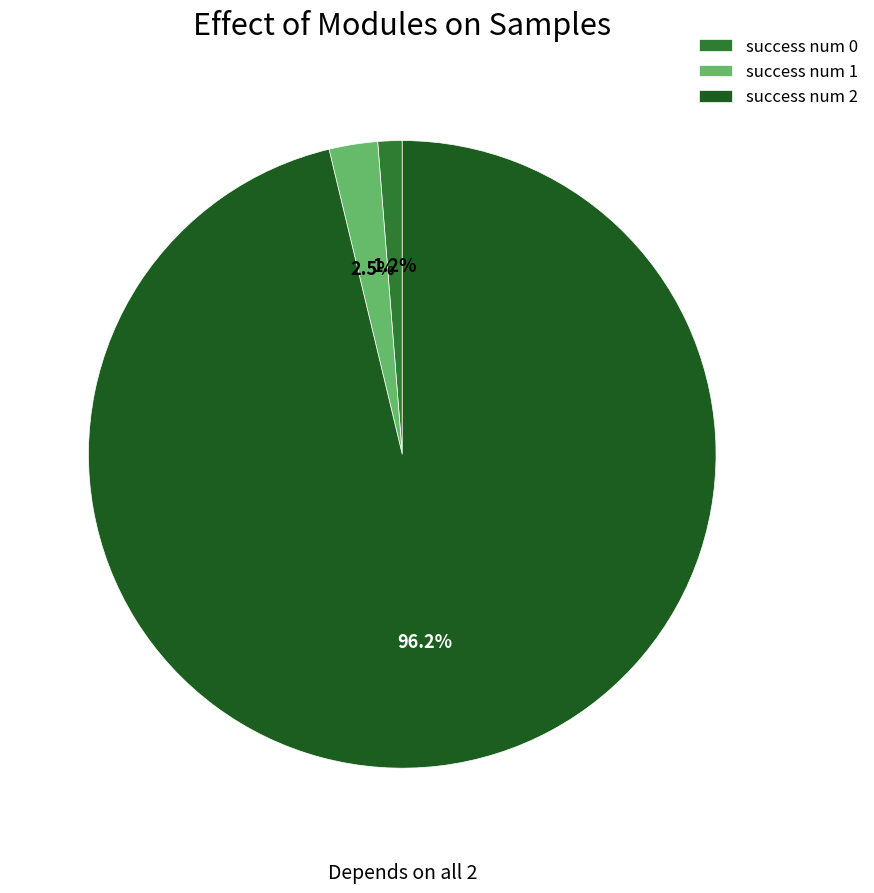

Combined, do success num 2 and success num 1 account for over 50%?

Yes